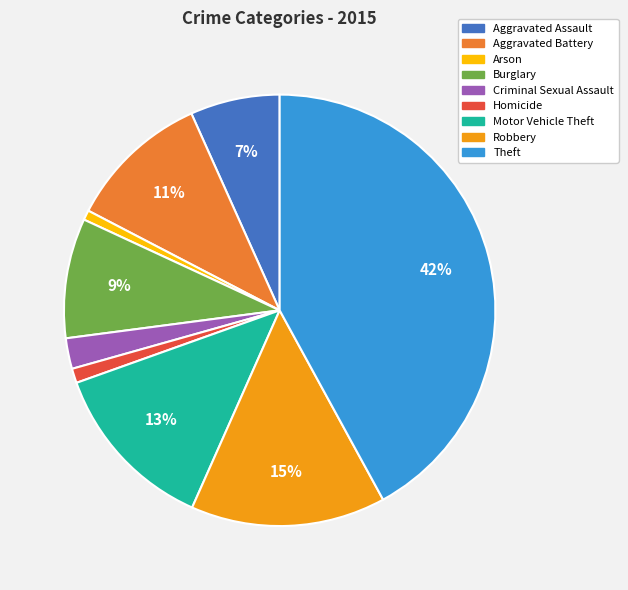

True or false: Arson accounts for 1% of the total.

True